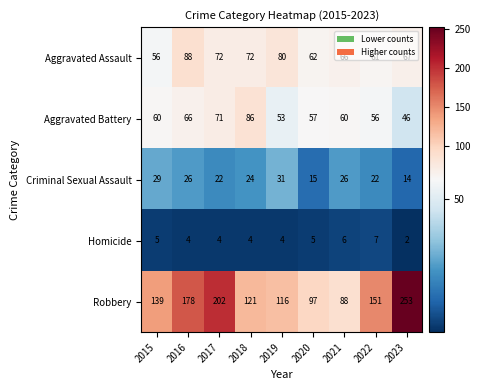

Between 2016 and 2021, which series saw the biggest shift?

Robbery